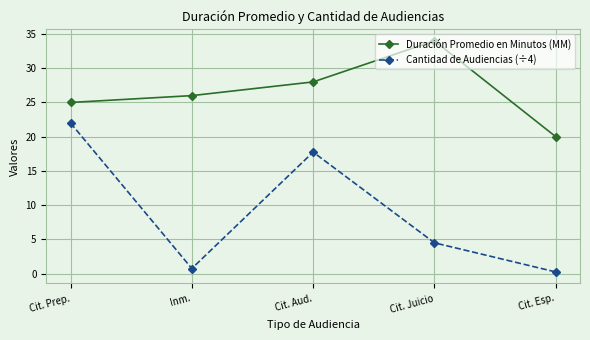

In Cantidad de Audiencias (÷4), how many points are lower than both neighbors (excluding endpoints)?

1